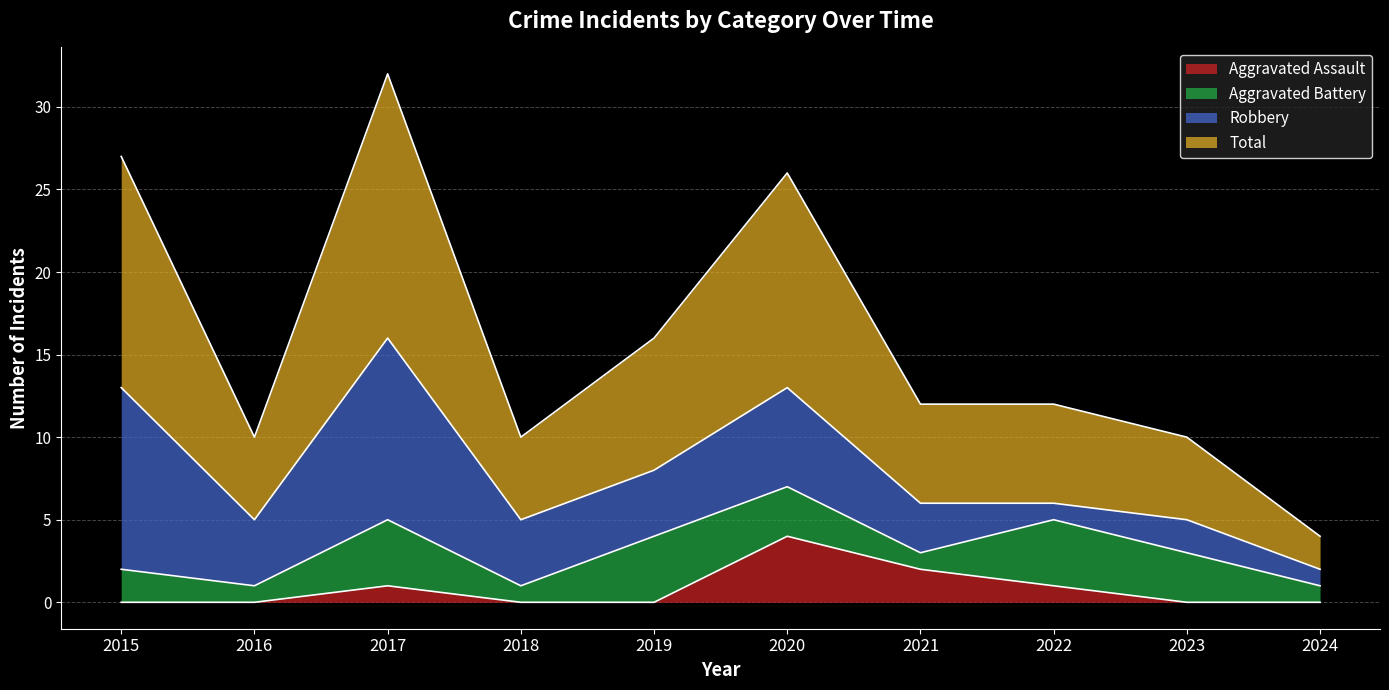

The Aggravated Assault series shows -2 at 2016. True or false?

False